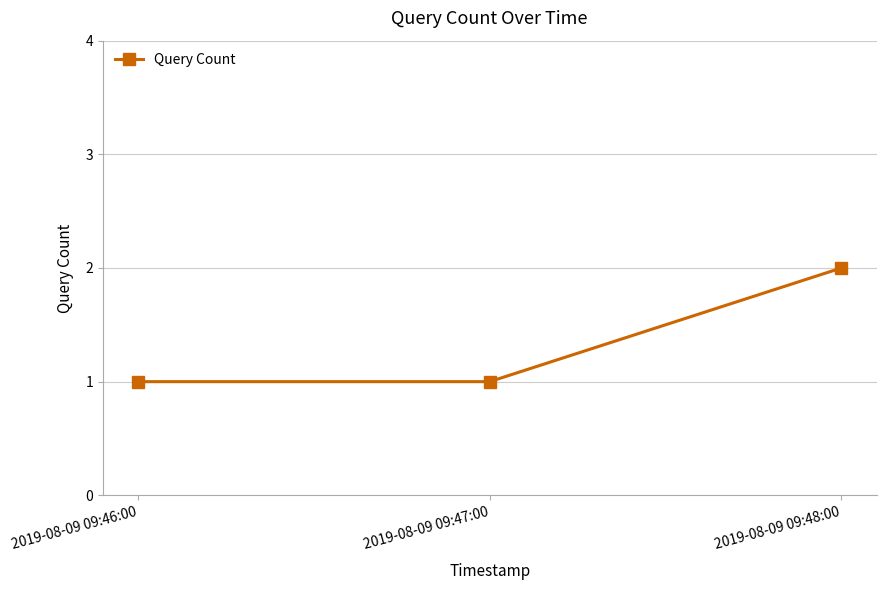

What is the average value?

1